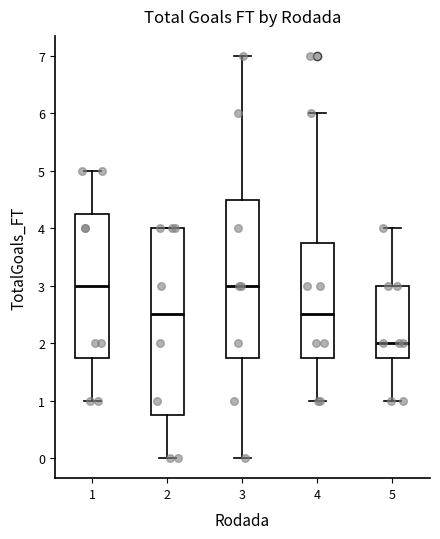

Comparing the boxes themselves (not the whiskers), which one is the tallest?

2